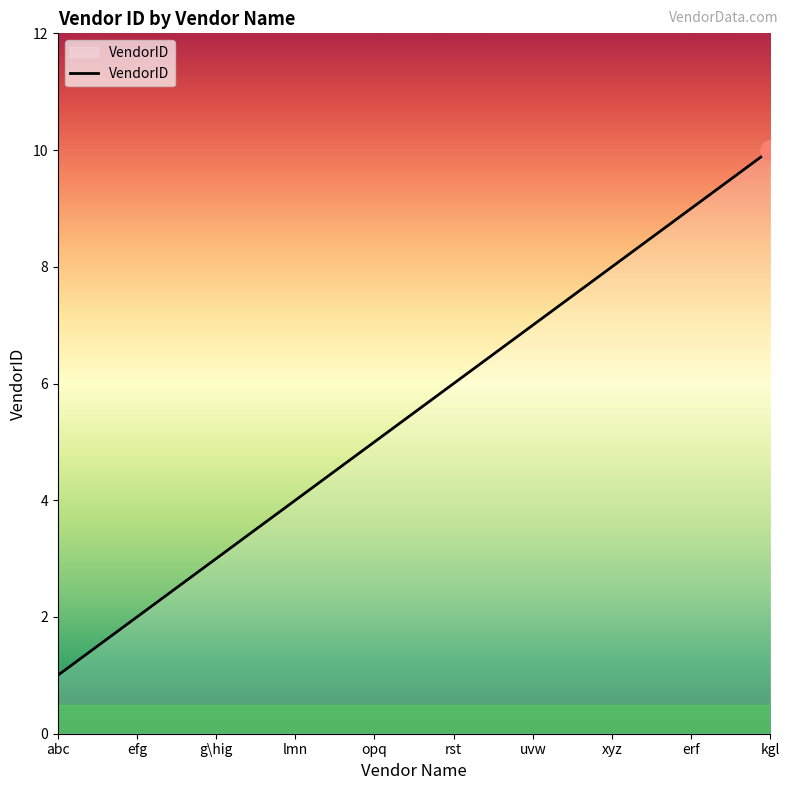

What is the change in value from uvw to erf?

+2